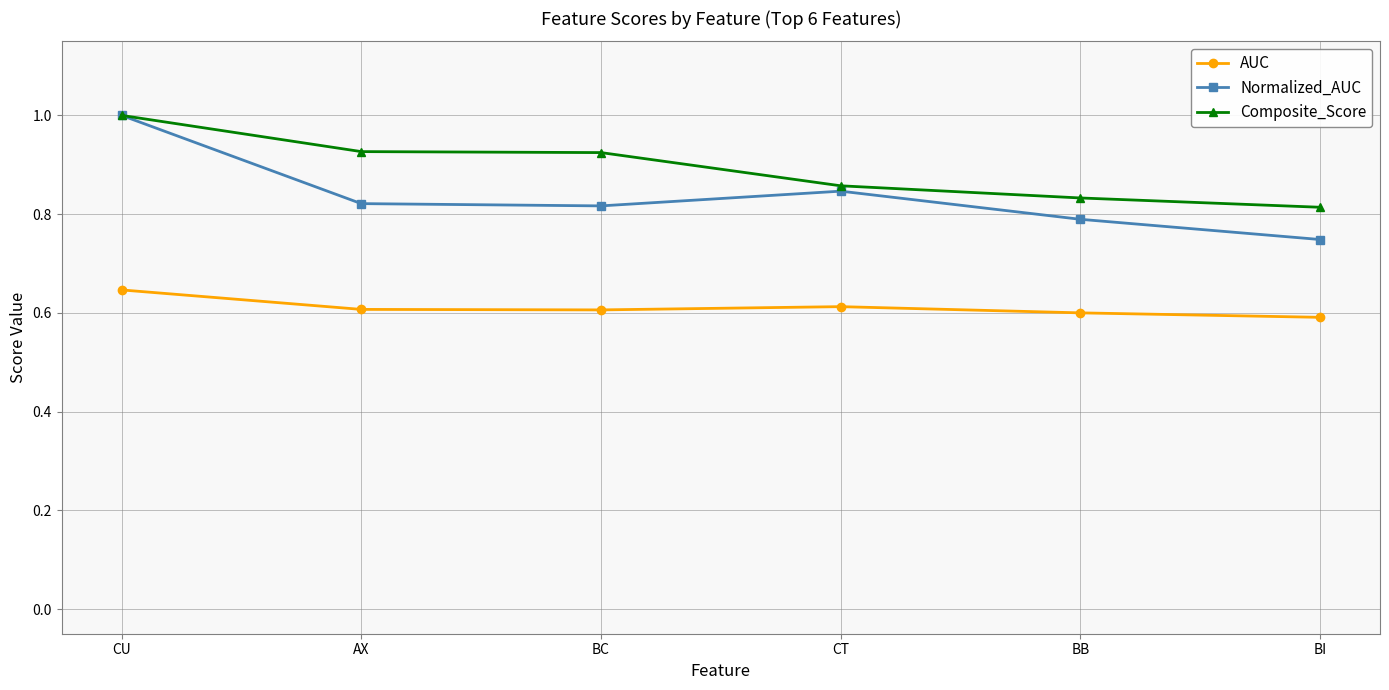

How many series are shown in this chart?

3